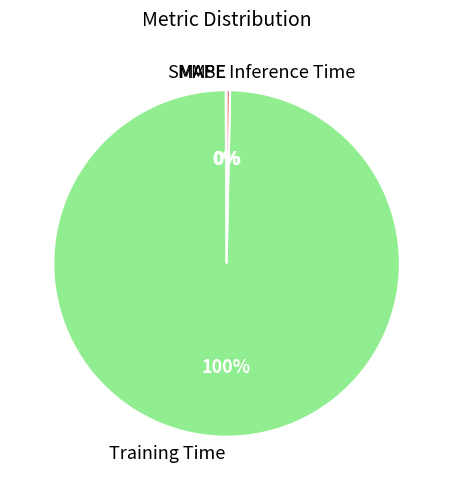

Is the sum of Training Time and Inference Time greater than half?

Yes